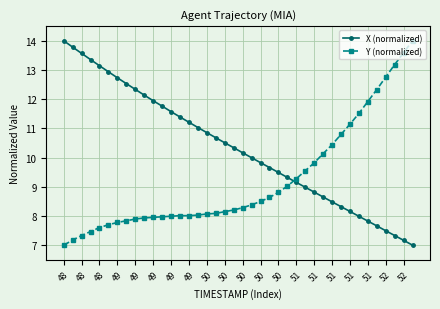

How many intersections are there between Y (normalized) and X (normalized)?

1